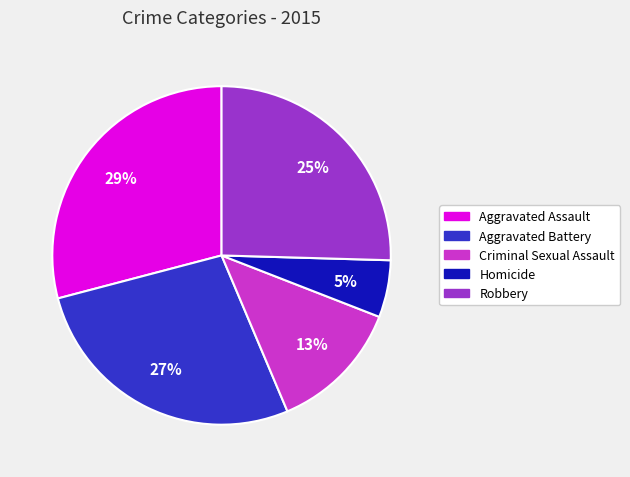

To the nearest percent, what portion does Robbery represent?

25%